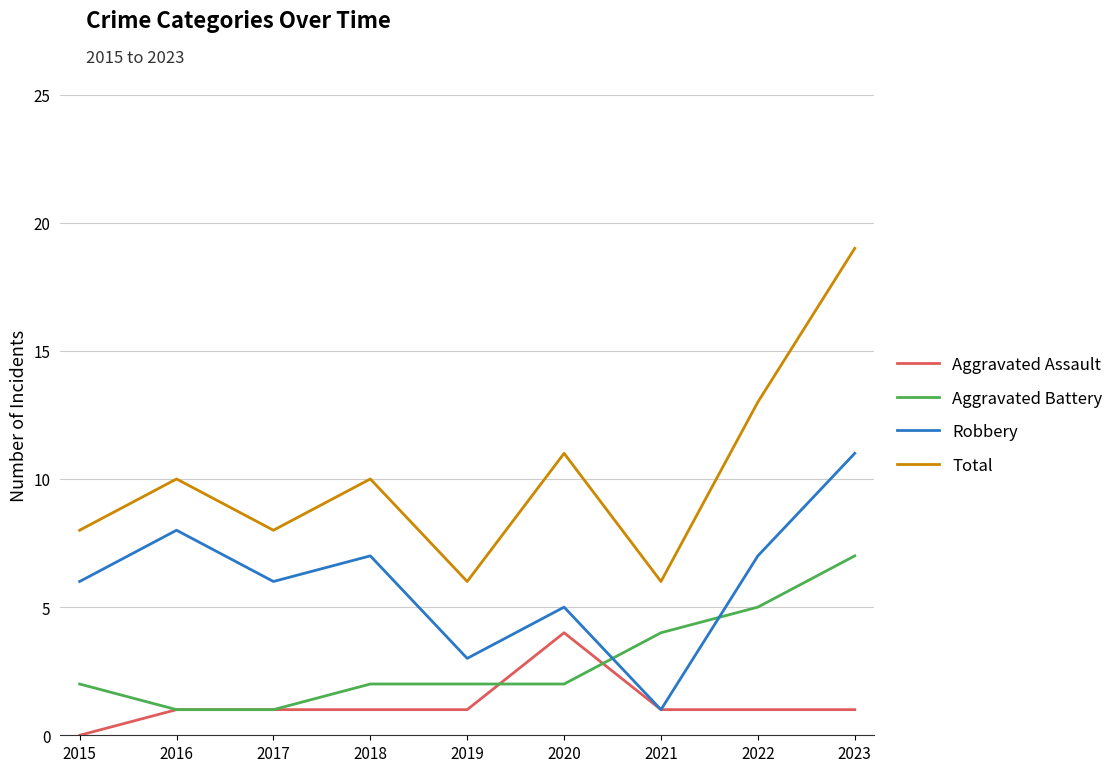

True or false: Total and Aggravated Assault cross at least once.

False